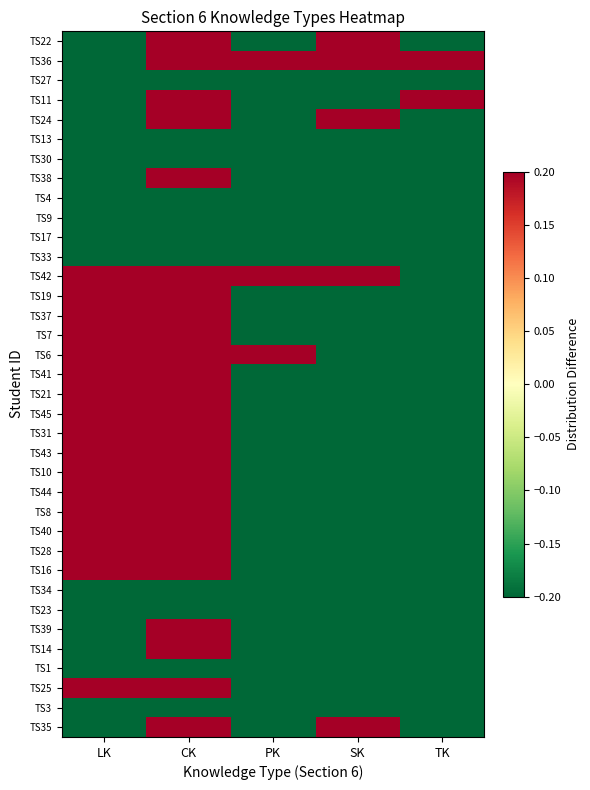

What is the greatest value displayed?

1.7